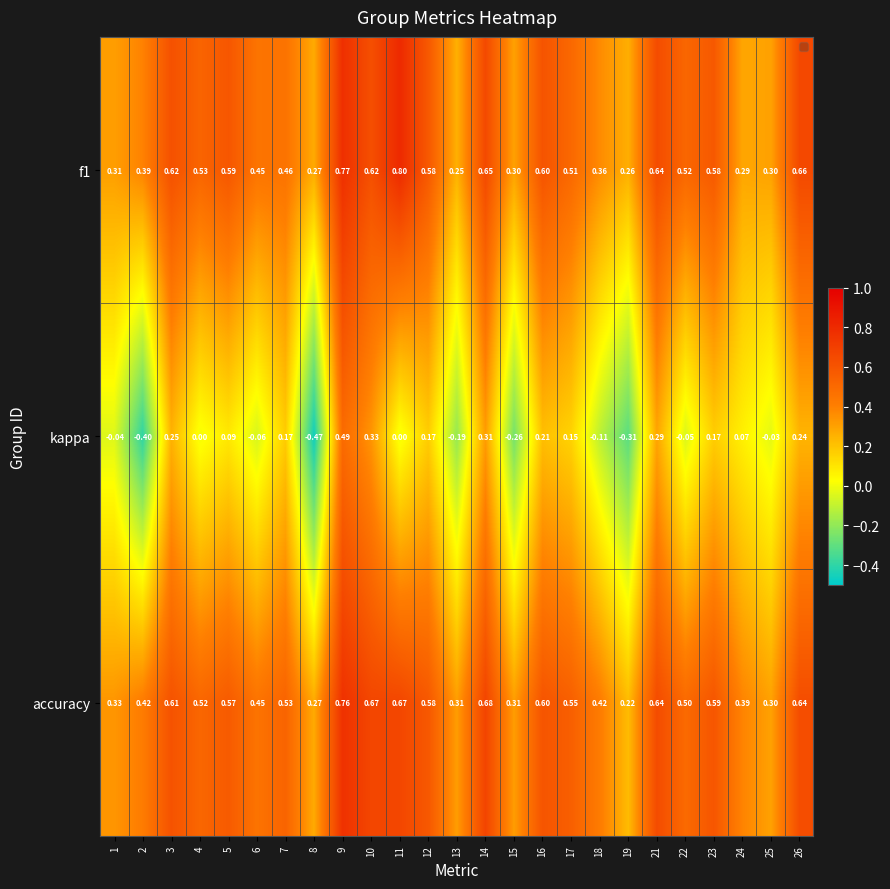

Which series has the widest spread of values?

kappa